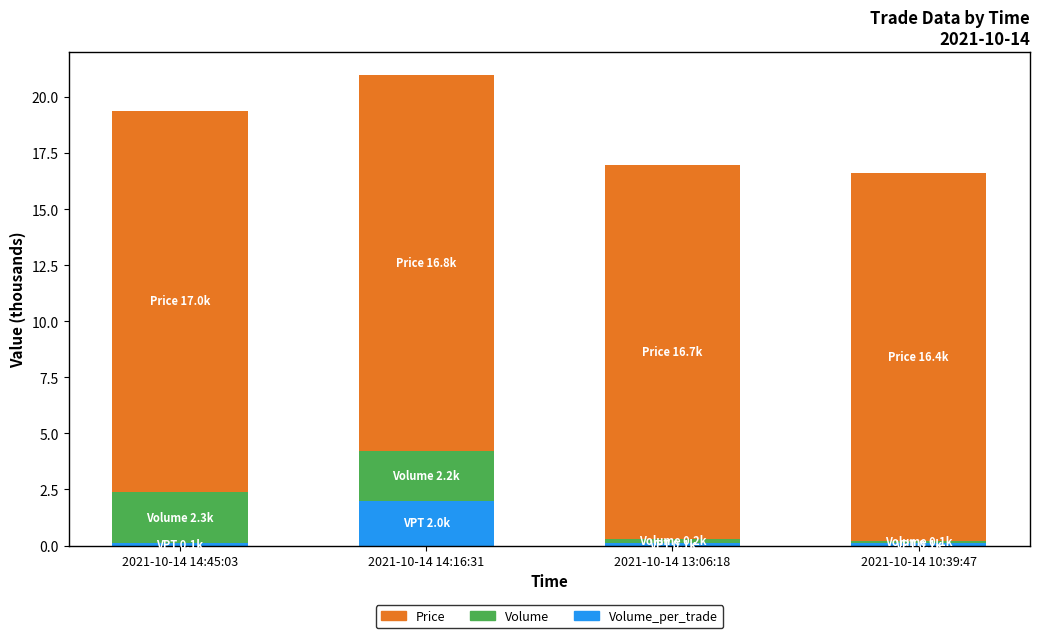

At which category is the sum across all series the highest?

2021-10-14 14:16:31